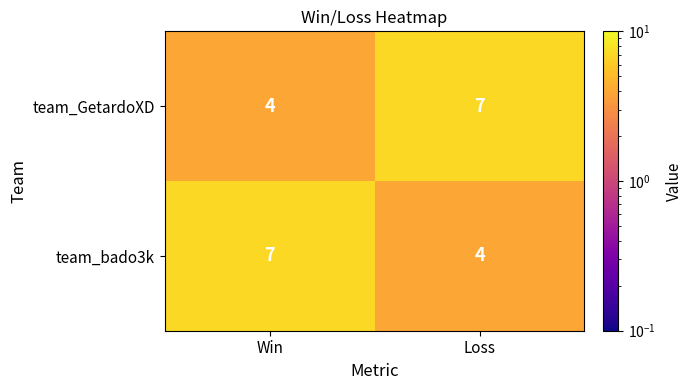

The value of team_bado3k at Win is 7. True or false?

True